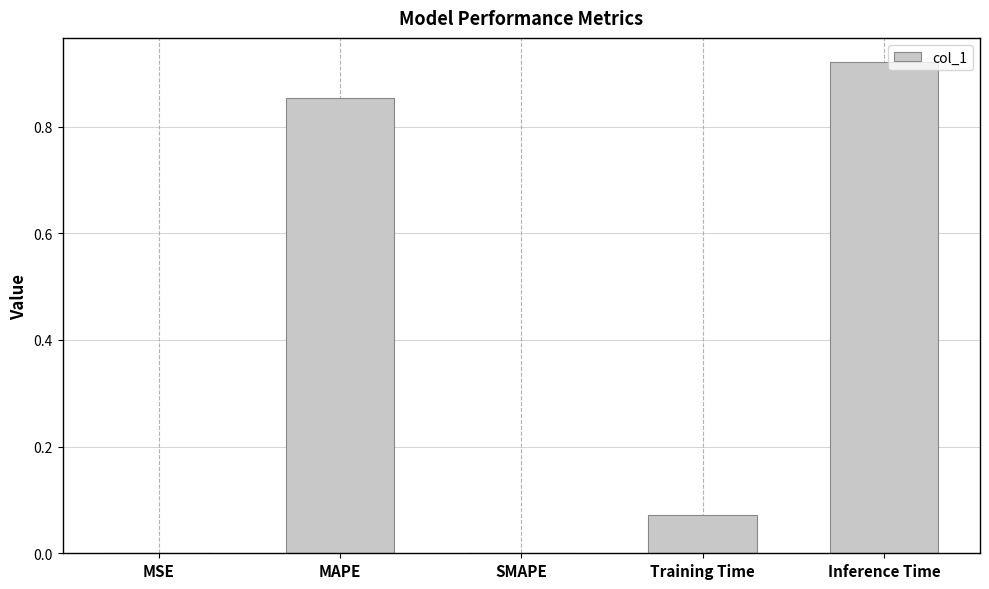

The value at MSE is 0.0. True or false?

True